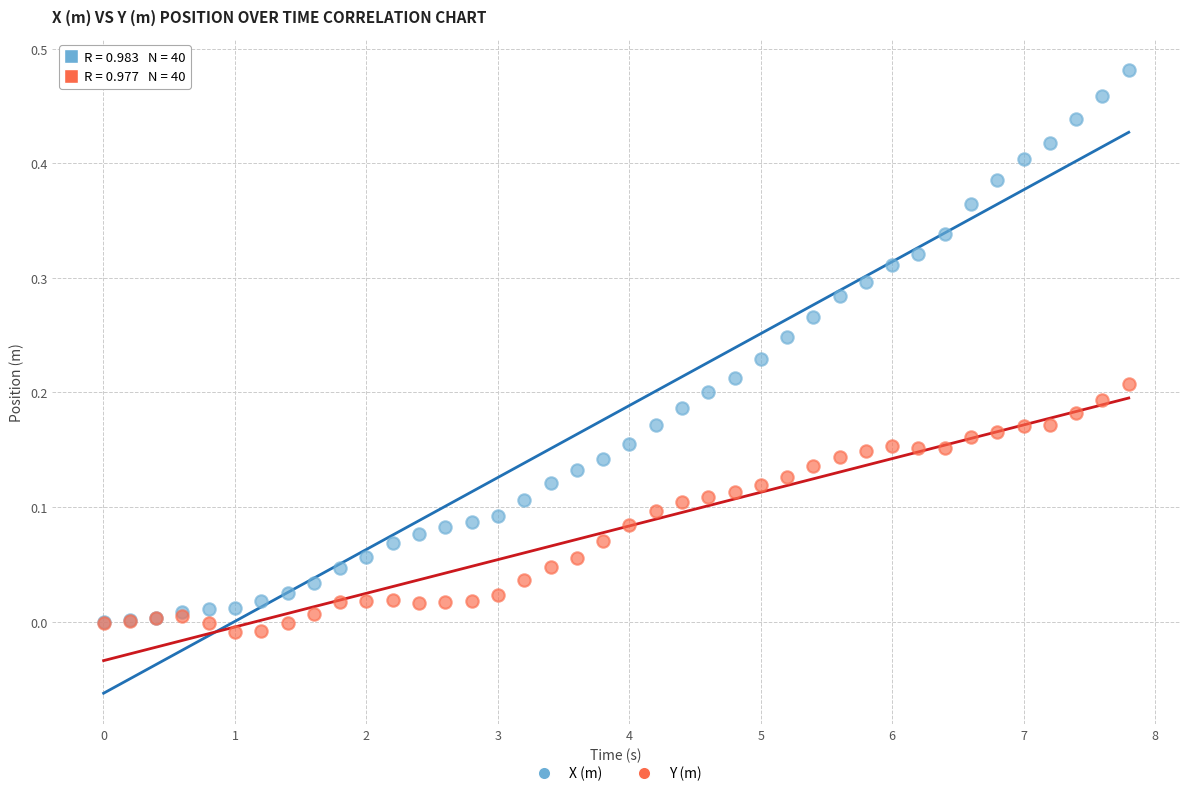

What are all the series names shown in the legend?

X (m), Y (m)